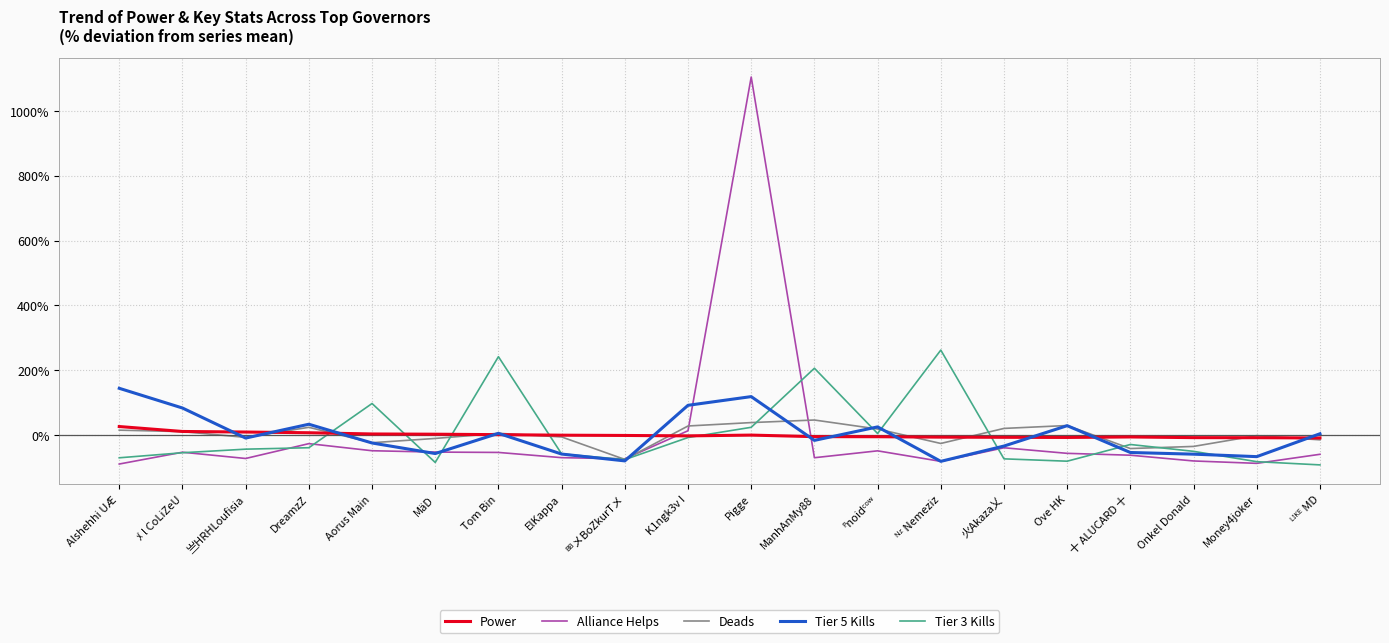

The Alliance Helps series shows -61.9 at 十 ALUCARD 十. True or false?

True